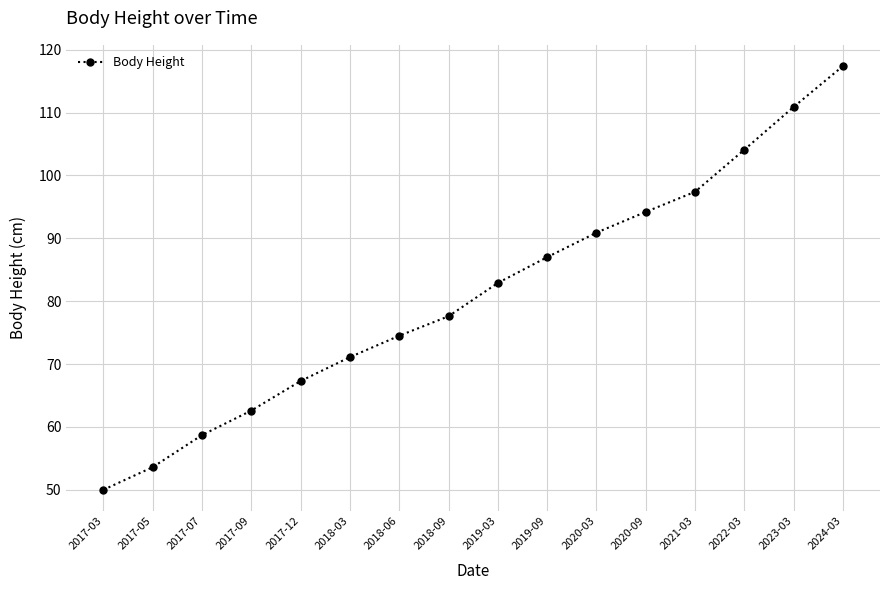

What position from the left is 2023-03?

15